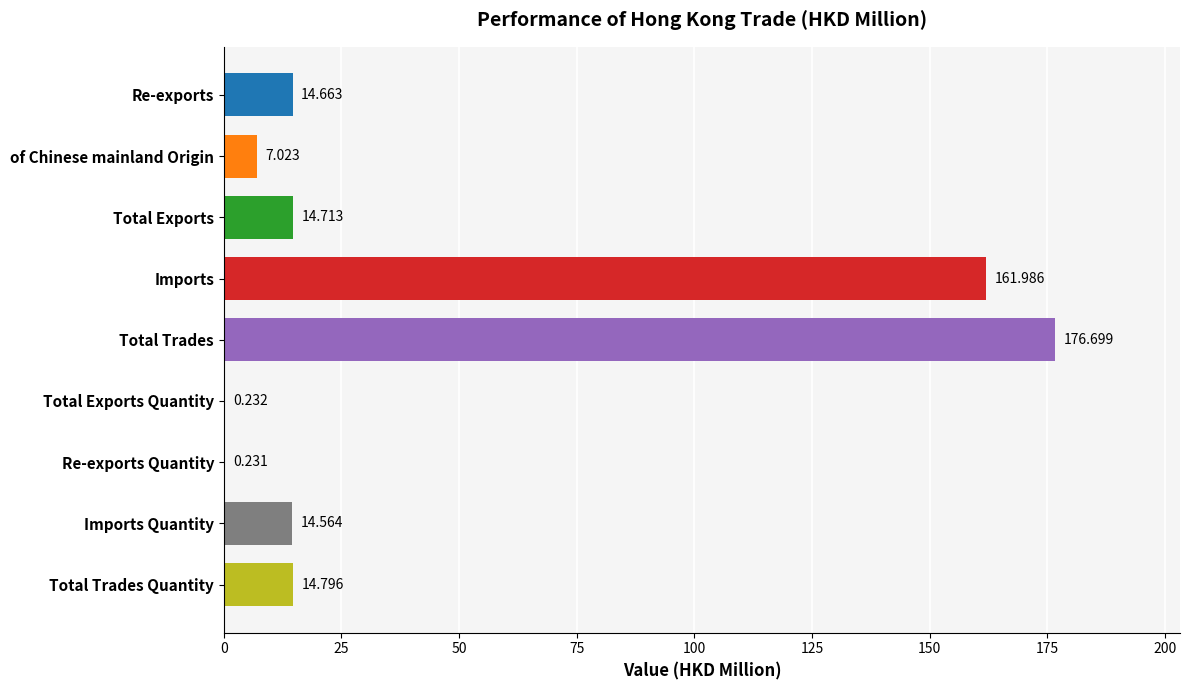

At which category does the chart reach its peak across all series?

Total Trades